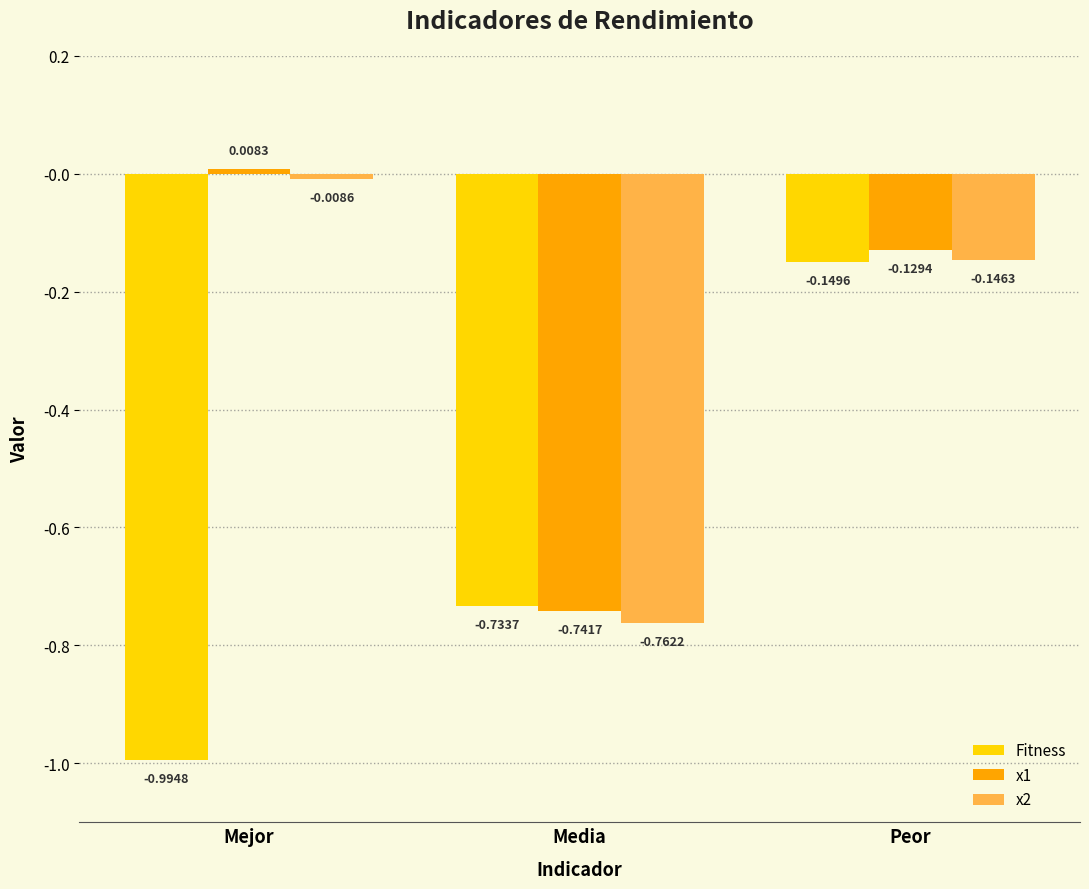

Rank the categories by x1 value from lowest to highest.

Media, Peor, Mejor